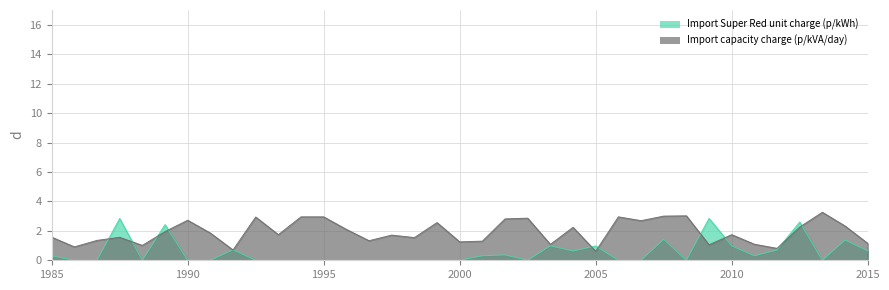

How many lines are shown in the chart?

2